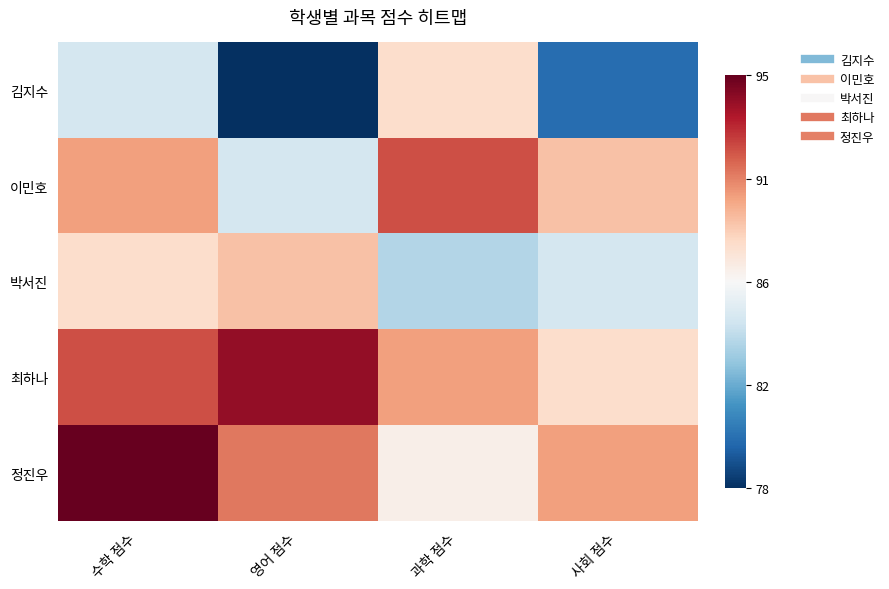

Reading left to right, transcribe all the data shown in this chart.

김지수: 수학 점수=-0.2	영어 점수=-1.0	과학 점수=0.2	사회 점수=-0.8
이민호: 수학 점수=0.4	영어 점수=-0.2	과학 점수=0.6	사회 점수=0.3
박서진: 수학 점수=0.2	영어 점수=0.3	과학 점수=-0.3	사회 점수=-0.2
최하나: 수학 점수=0.6	영어 점수=0.9	과학 점수=0.4	사회 점수=0.2
정진우: 수학 점수=1.0	영어 점수=0.5	과학 점수=0.1	사회 점수=0.4